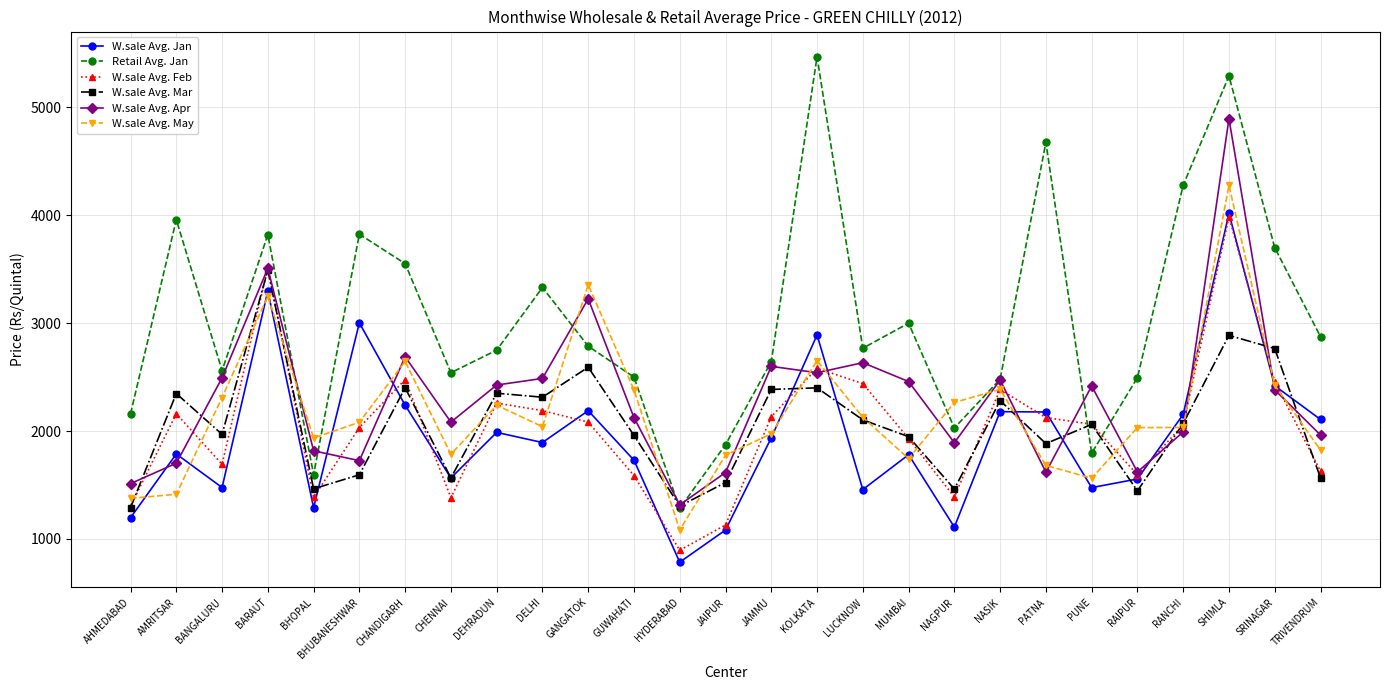

Rank the series at DELHI from highest to lowest value.

Retail Avg. Jan, W.sale Avg. Apr, W.sale Avg. Mar, W.sale Avg. Feb, W.sale Avg. May, W.sale Avg. Jan